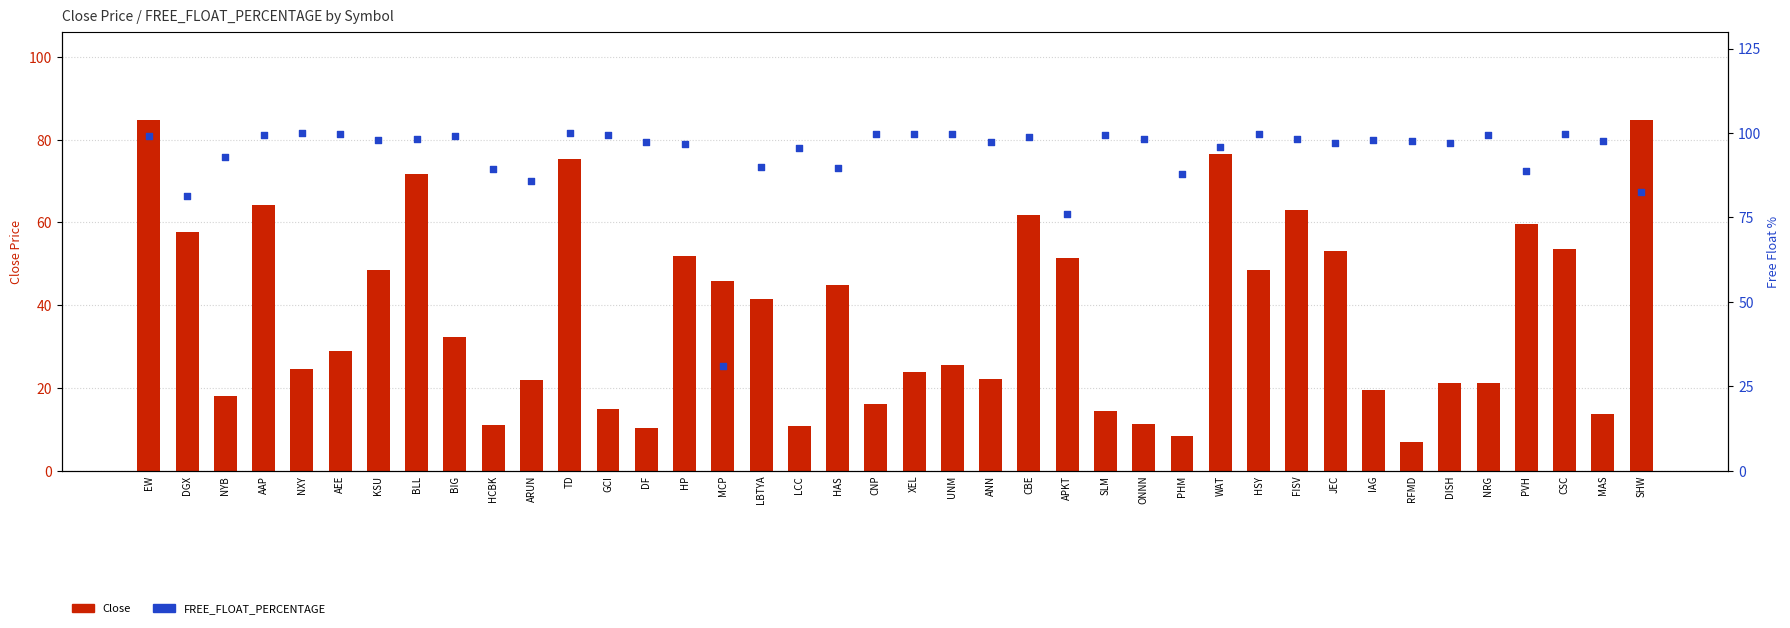

What are all the series names shown in the legend?

Close, FREE_FLOAT_PERCENTAGE